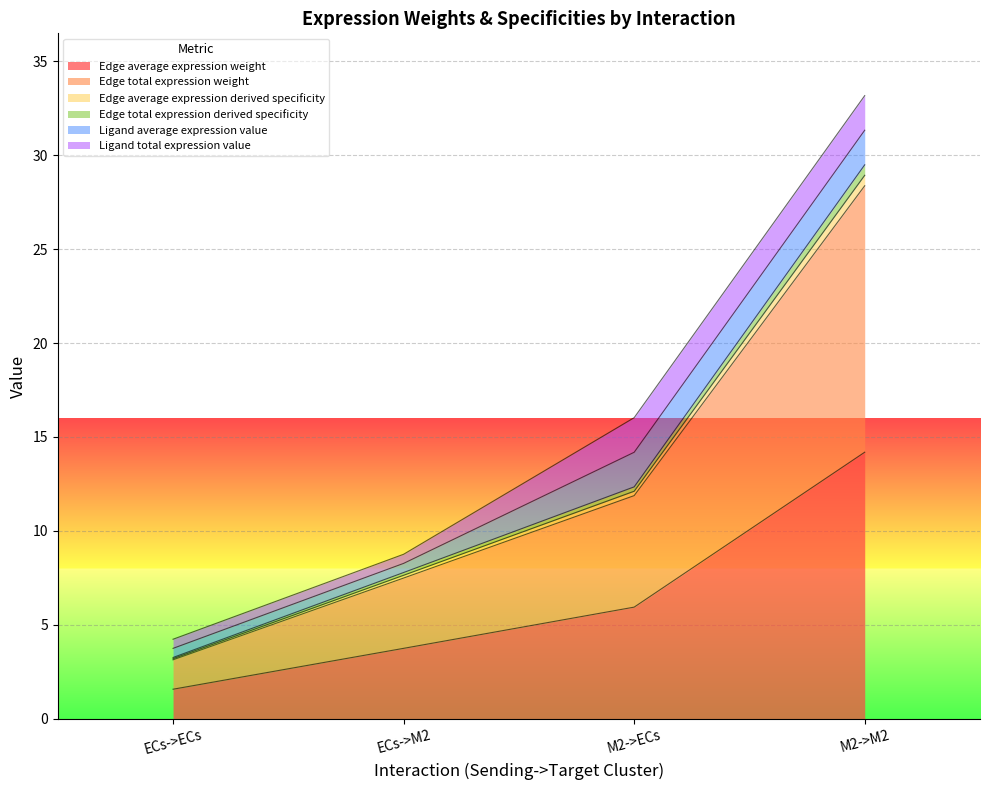

True or false: Edge average expression derived specificity and Edge total expression derived specificity cross at least once.

False